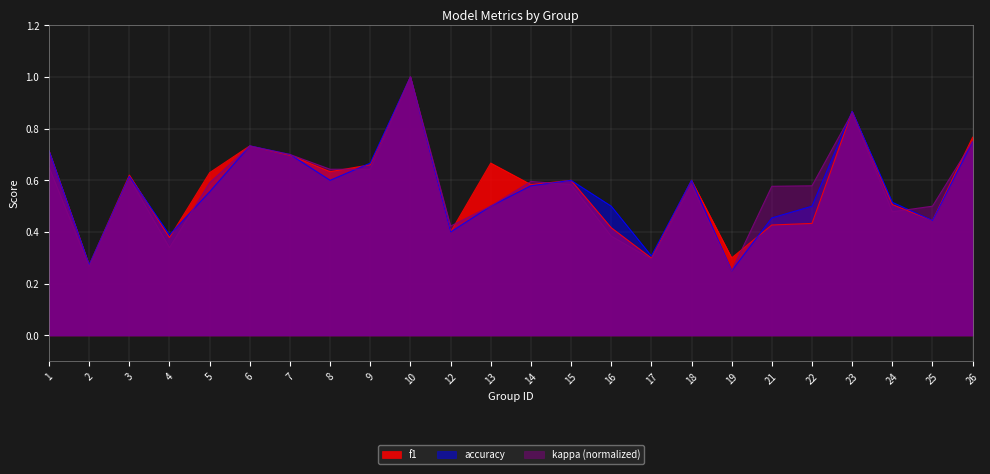

Count the number of data series in this chart.

3